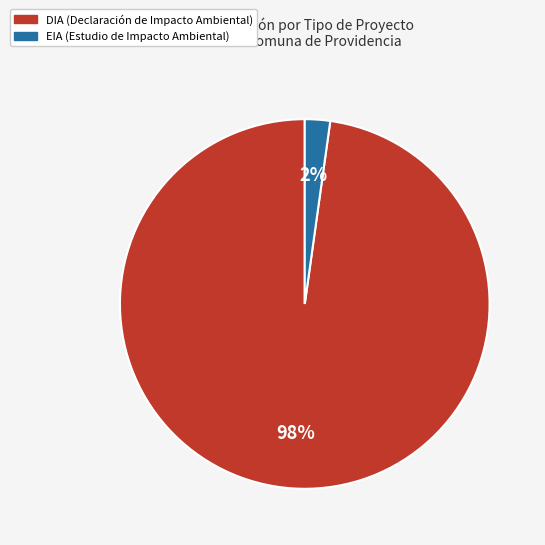

What percentage is the EIA slice, to the nearest percent?

2%